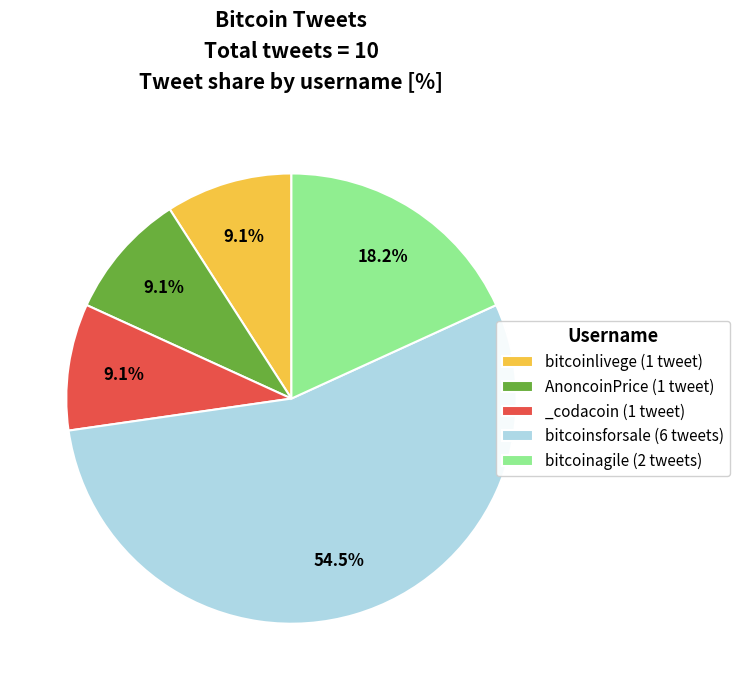

What percentage do bitcoinsforsale (6 tweets) and bitcoinagile (2 tweets) together represent?

72.7%